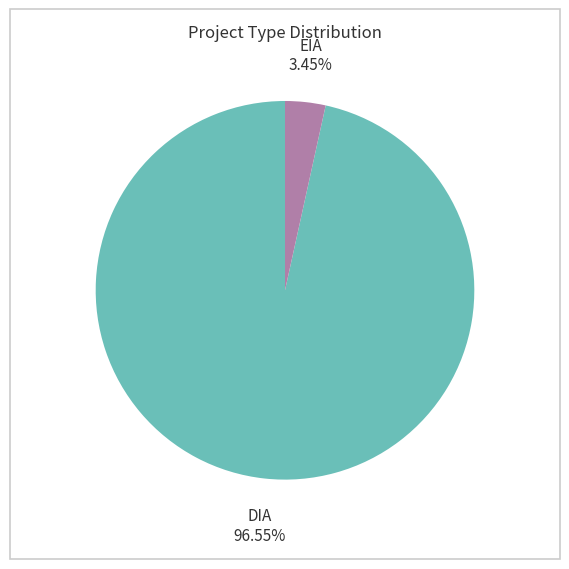

Rank the categories by value from lowest to highest.

EIA, DIA